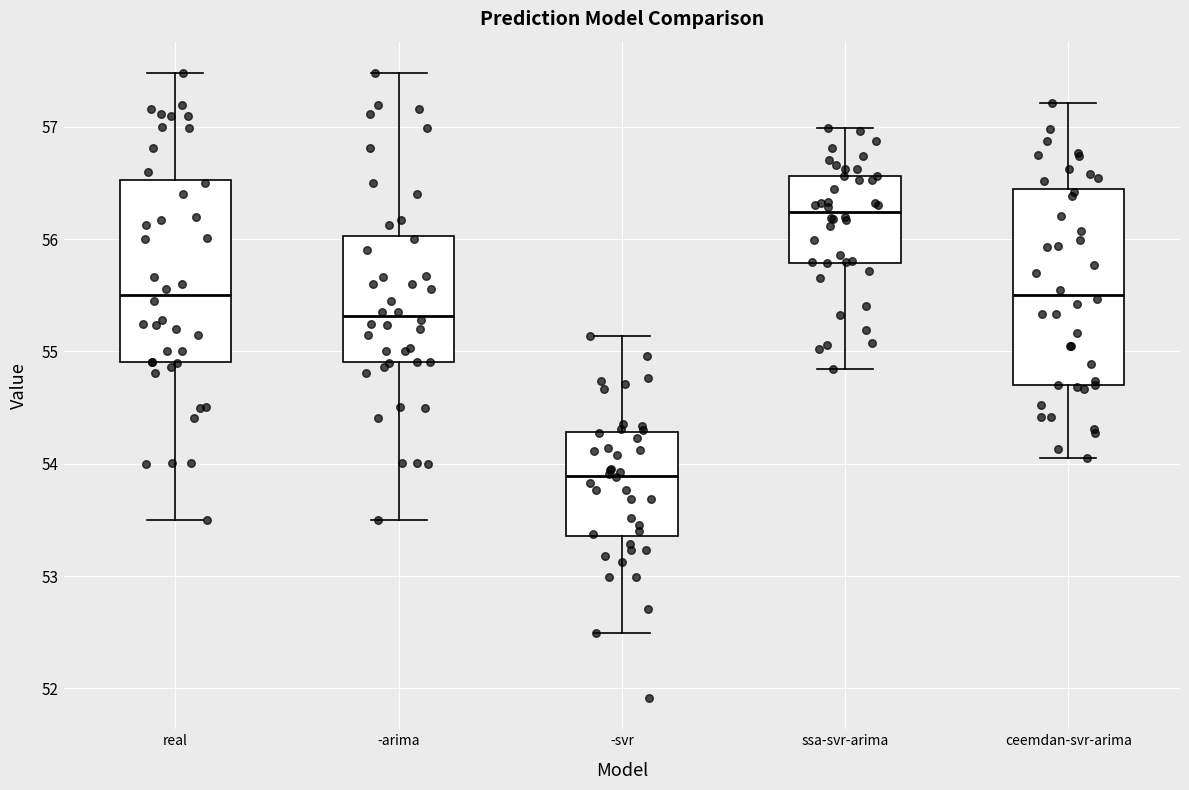

Reading left to right, read every box against the y-axis: the position of its median line, the range the box covers, and the ends of its whiskers. The values are not printed on the chart, so give them approximately, as read against the axis.

real: median 55.5, box 54.9 to 56.5, whiskers 53.5 to 57.5
-arima: median 55.3, box 54.9 to 56.0, whiskers 53.5 to 57.5
-svr: median 53.9, box 53.4 to 54.3, whiskers 52.5 to 55.1
ssa-svr-arima: median 56.2, box 55.8 to 56.6, whiskers 54.8 to 57.0
ceemdan-svr-arima: median 55.5, box 54.7 to 56.4, whiskers 54.1 to 57.2